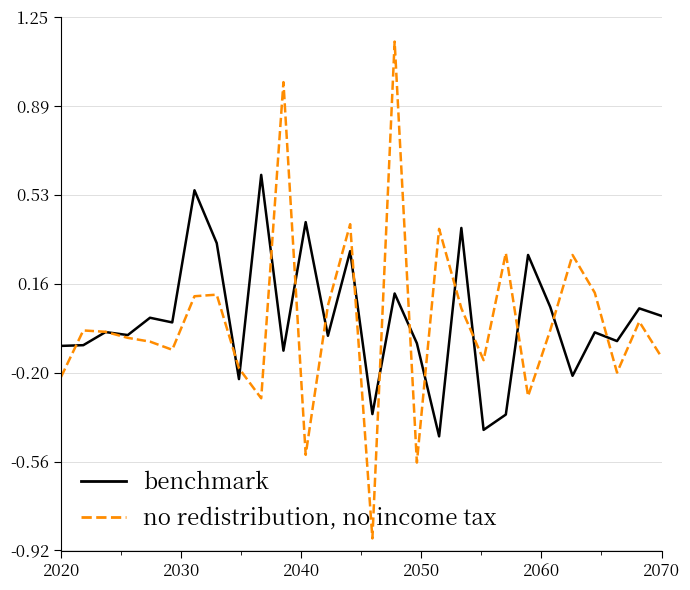

List the series in order of their overall mean, highest first.

benchmark, no redistribution, no income tax